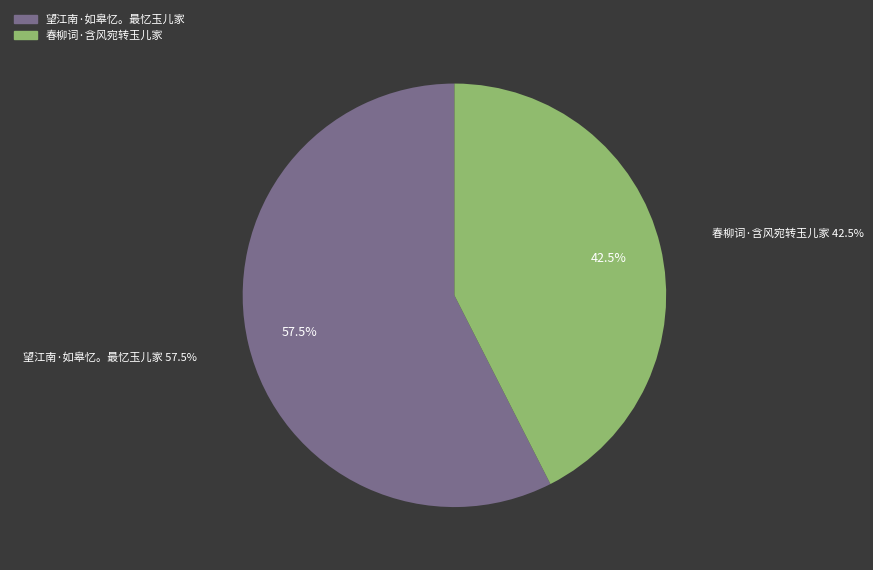

How many slices are in this pie chart?

2